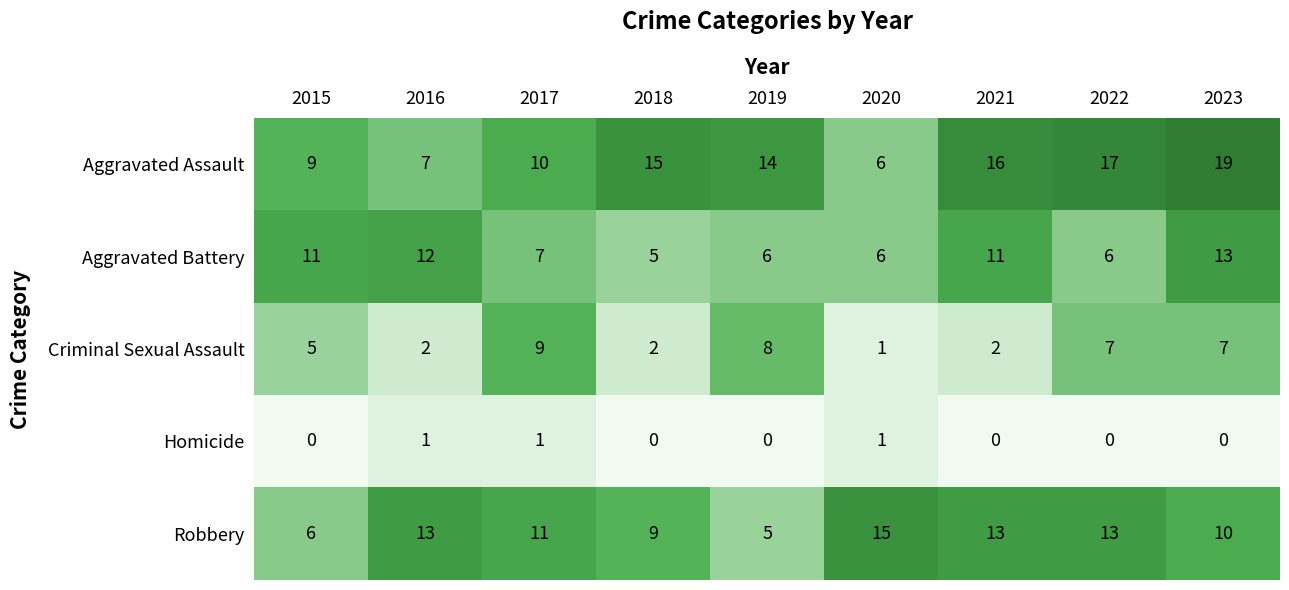

What is the spread (max minus min) of values at 2018?

15